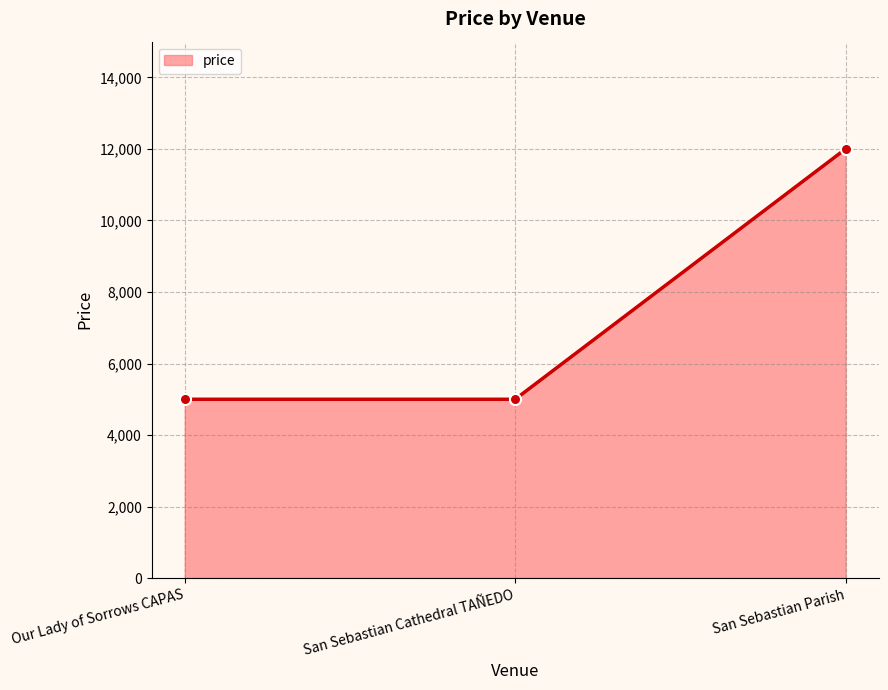

What is the difference between the values at San Sebastian Parish and San Sebastian Cathedral TAÑEDO?

7000